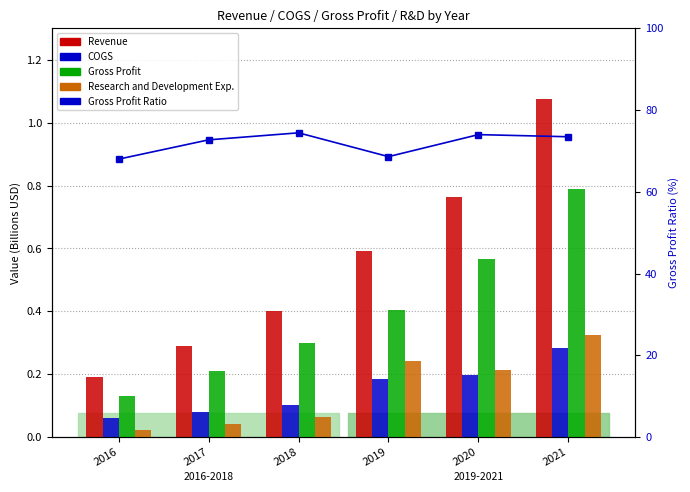

True or false: Gross Profit has a value of 0.2 at 2018.

False